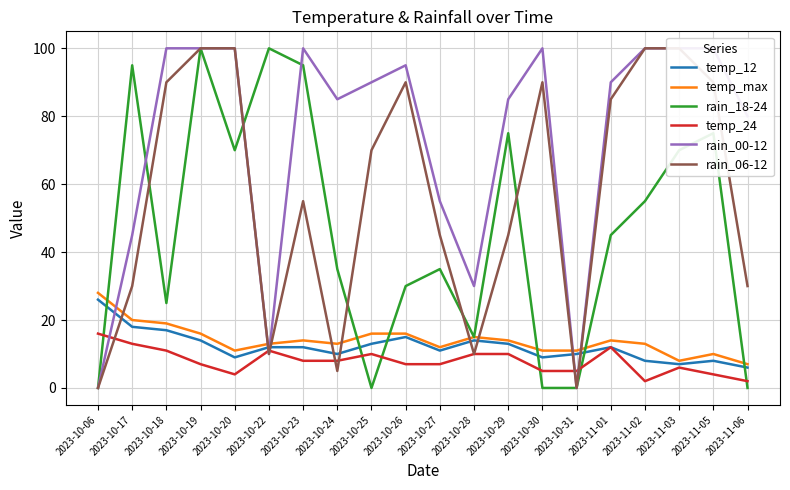

What is the sum of the rain_06-12 values at 2023-11-01 and 2023-10-30?

175